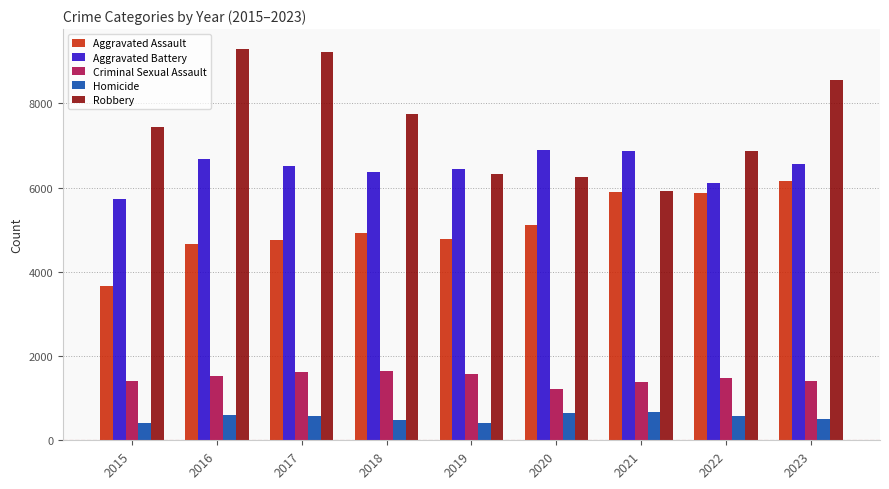

Rank the series at 2016 from lowest to highest value.

Homicide, Criminal Sexual Assault, Aggravated Assault, Aggravated Battery, Robbery